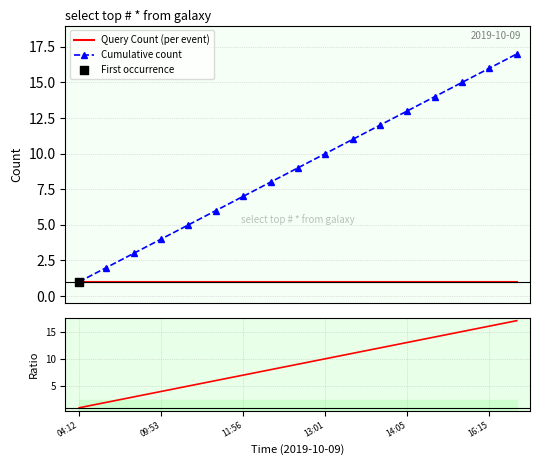

Which series has the largest total across all categories?

Cumulative count